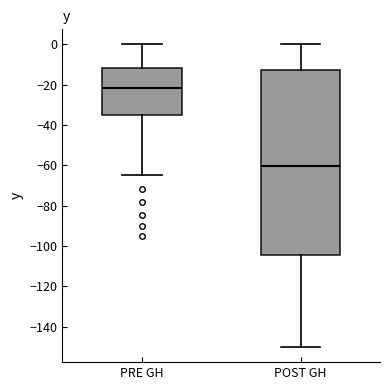

Reading left to right, read every box against the y-axis: the position of its median line, the range the box covers, and the ends of its whiskers. The values are not printed on the chart, so give them approximately, as read against the axis.

PRE GH: median -22, box -36 to -12, whiskers -64 to 0
POST GH: median -60, box -104 to -12, whiskers -150 to 0